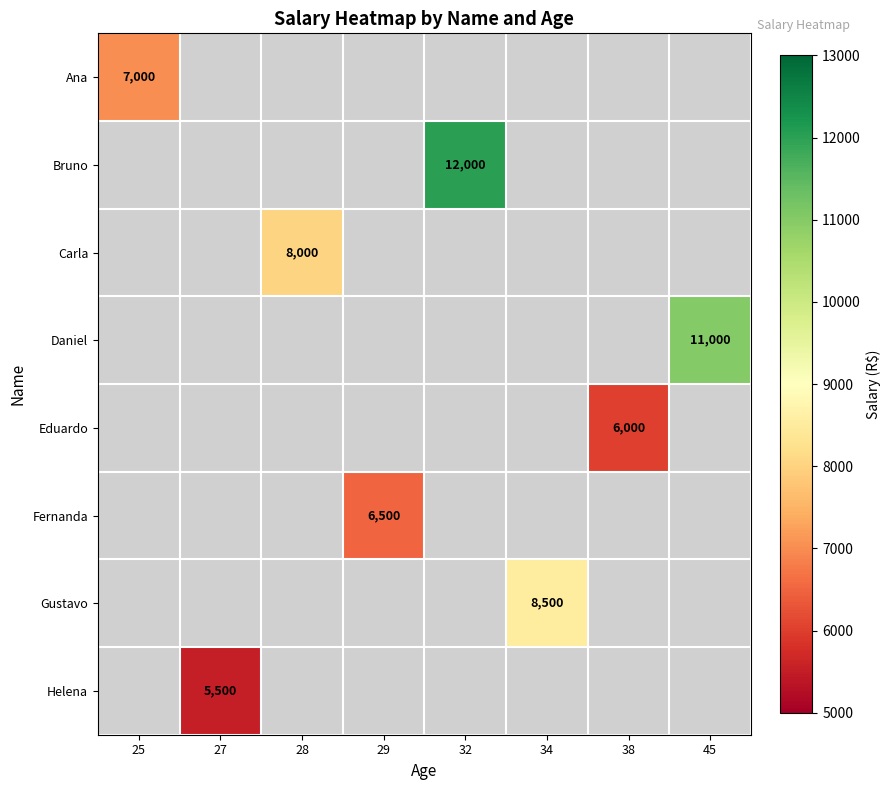

The value of Ana at 25 is 7000. True or false?

True